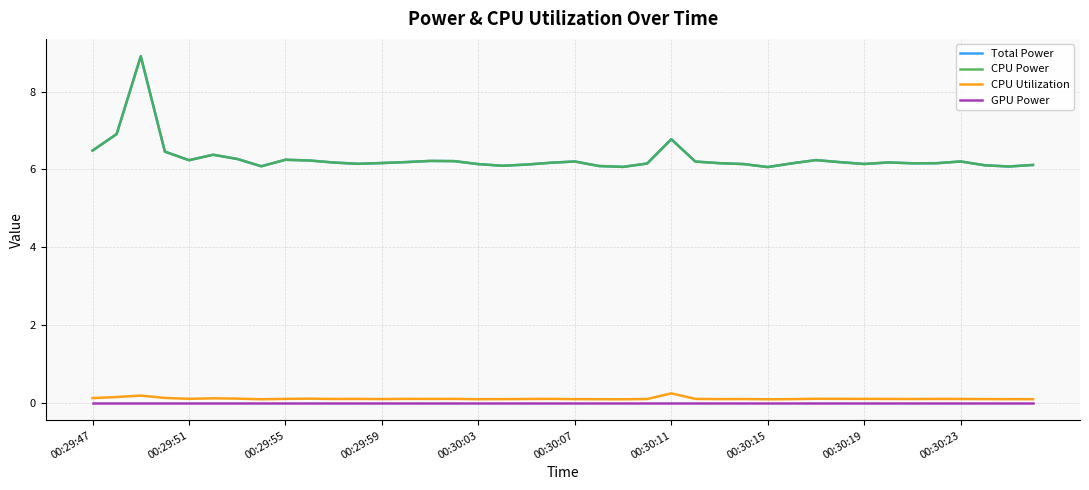

Does the chart have visible grid lines?

Yes